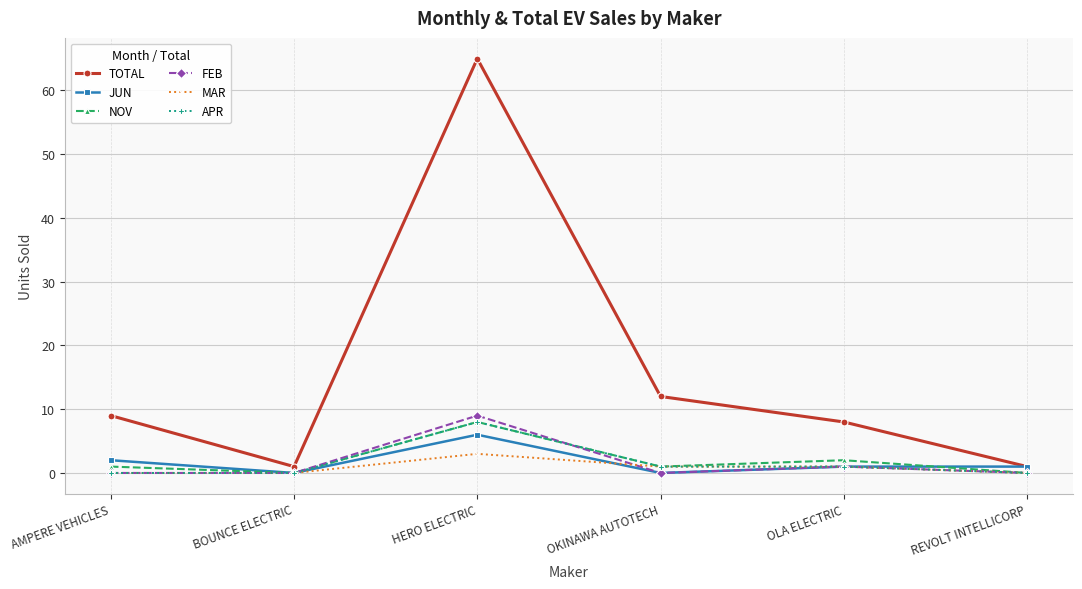

Which series has the largest total across all categories?

TOTAL